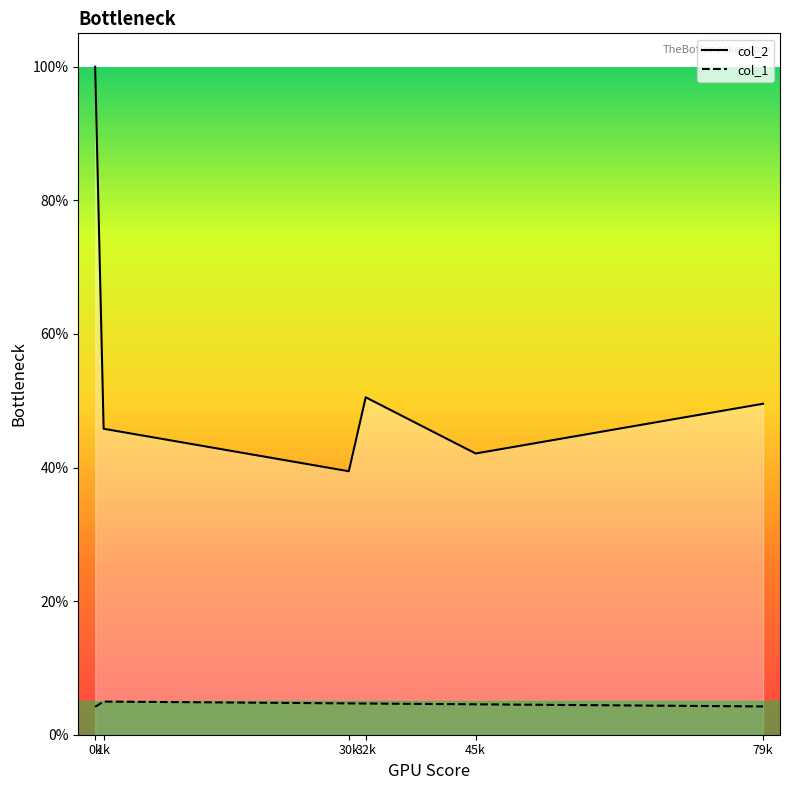

How many series are shown in this chart?

2